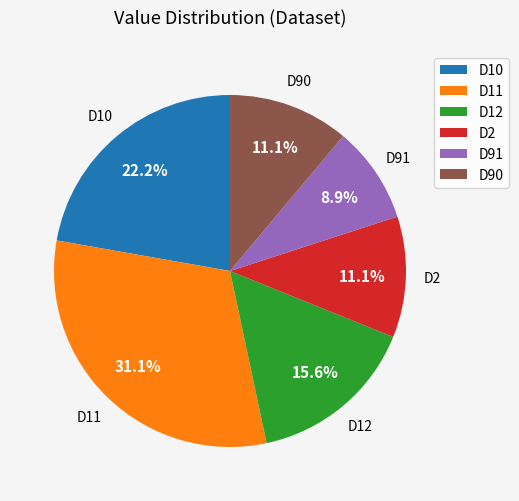

To the nearest percent, what is the difference between the largest and smallest slice percentages?

22%